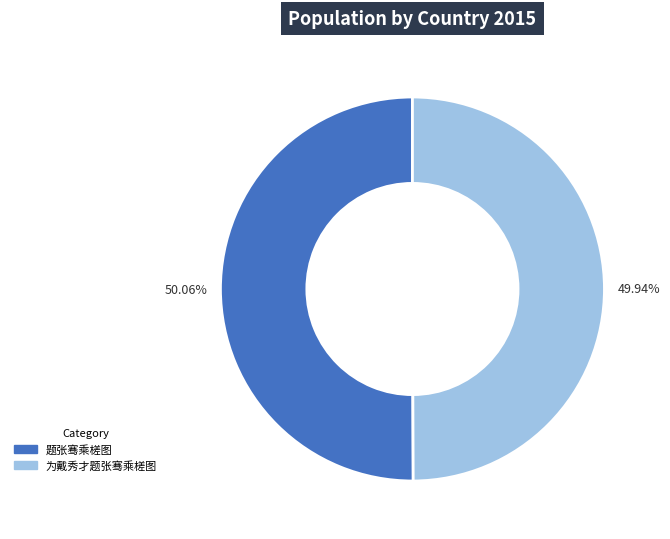

Is there any slice that represents more than half of the pie?

Yes